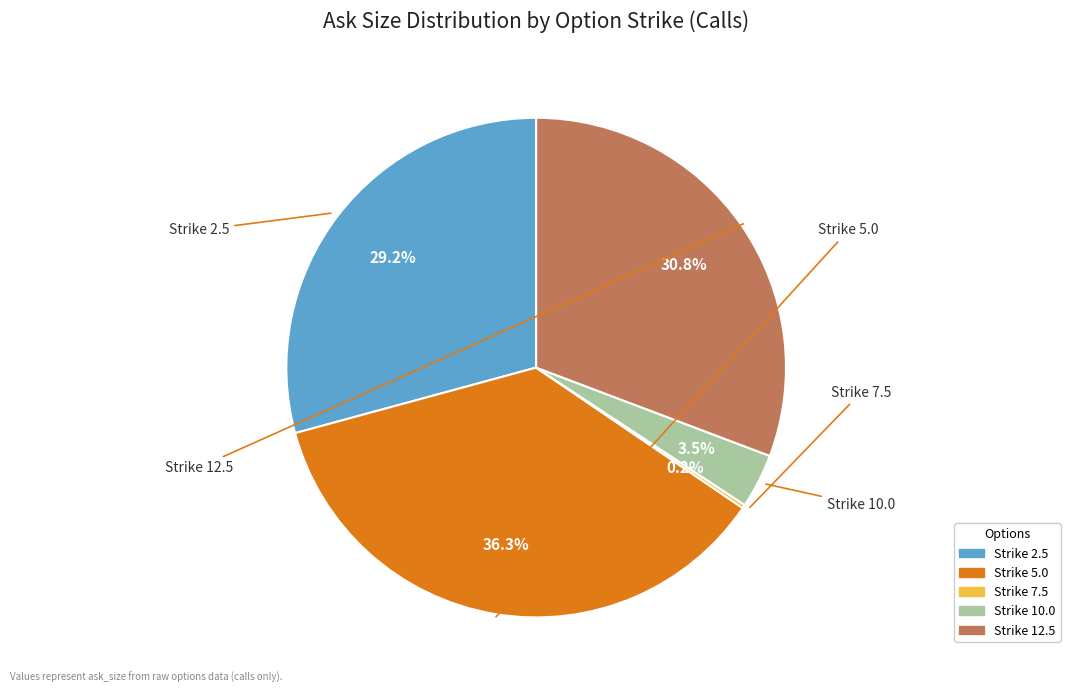

Is there a majority slice in this chart?

No